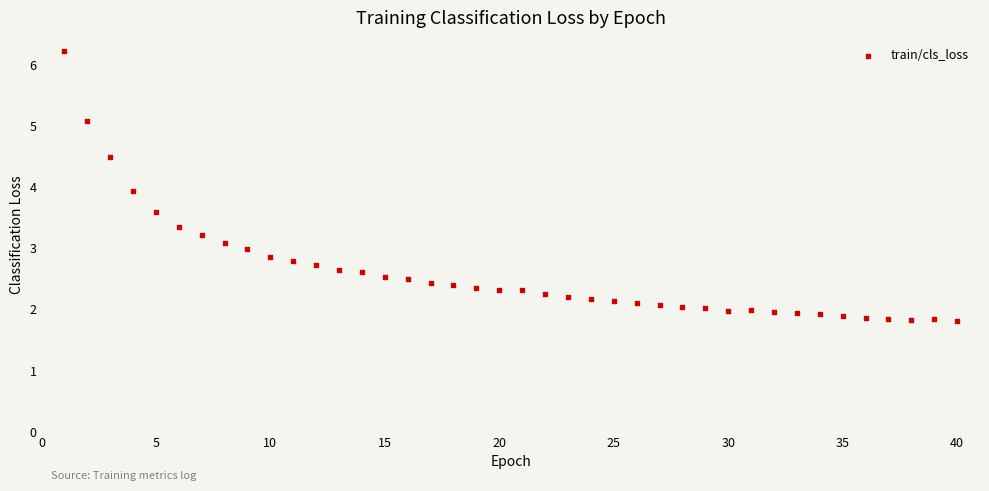

What Y value in the scatter plot is closest to 4?

3.9